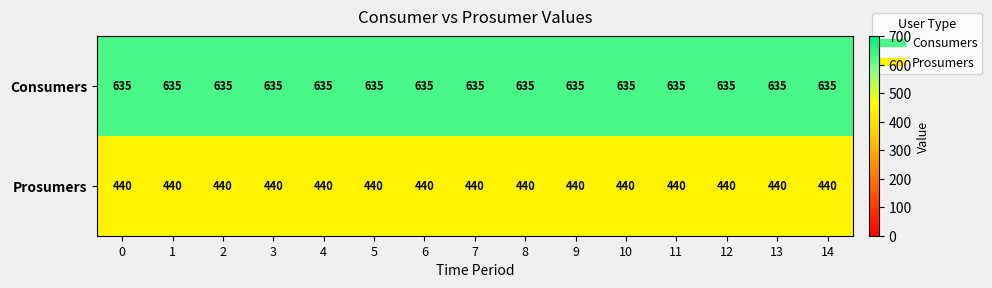

What is the spread (max minus min) of values at 3?

195